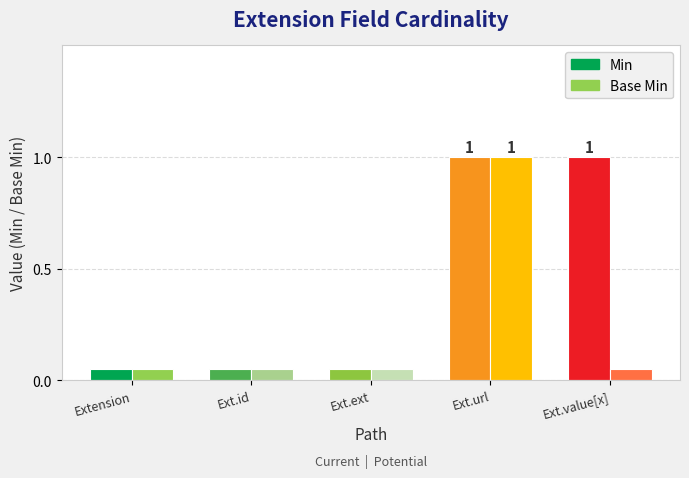

At which category does the chart reach its minimum across all series?

Extension